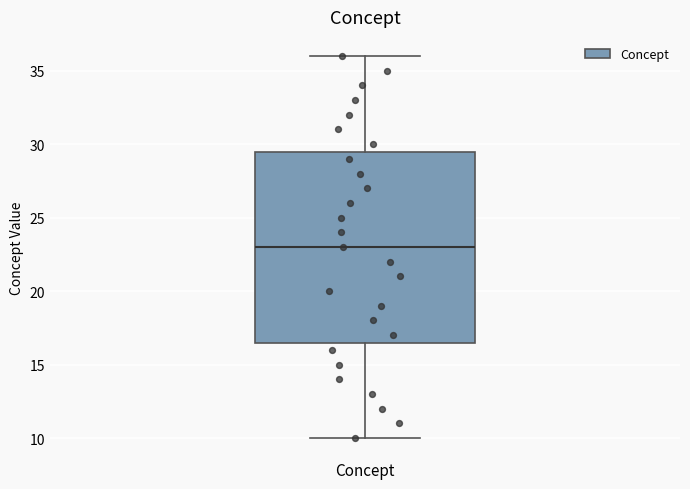

Where is the lower edge of the box for Concept on the y-axis? The values are not printed on the chart, so give them approximately, as read against the axis.

16.5